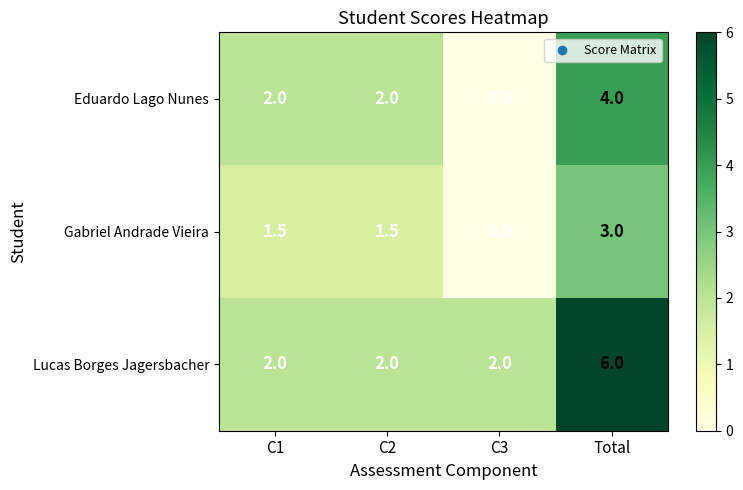

What is the spread (max minus min) of values at C3?

2.0